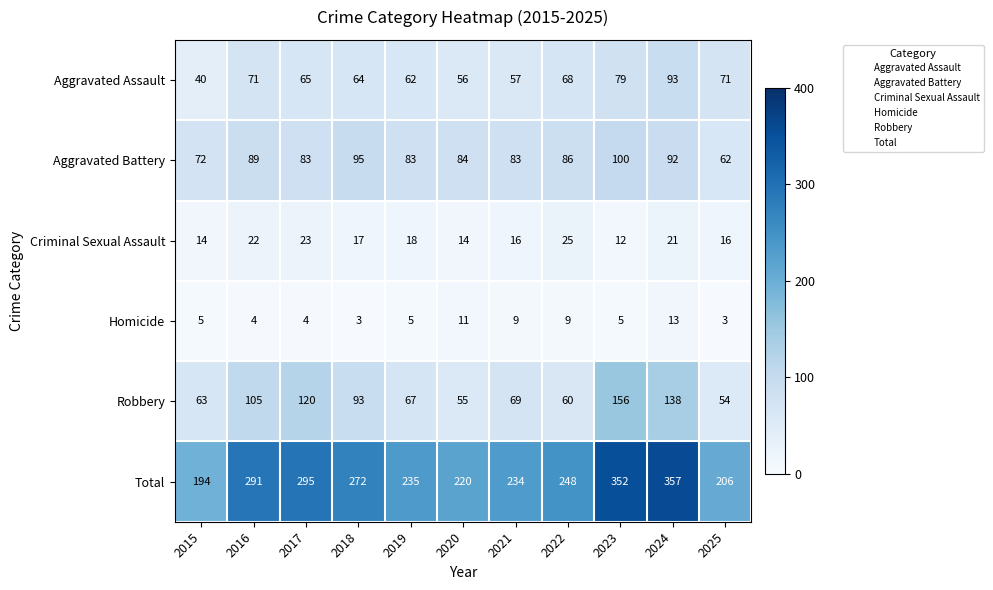

True or false: Aggravated Battery has a value of 151 at 2020.

False